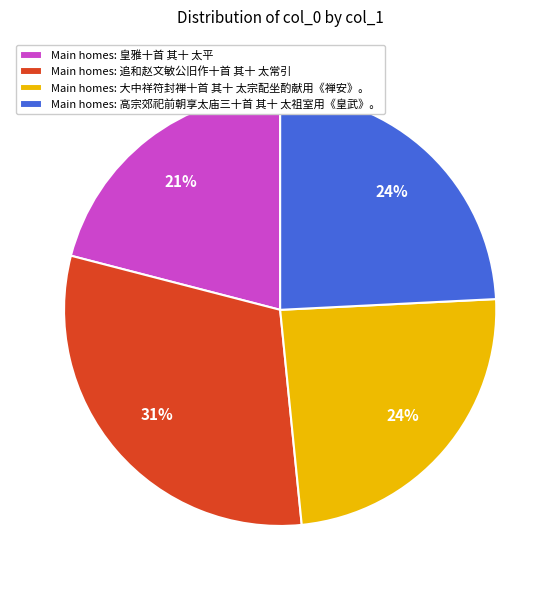

Which slice is the smallest?

Main homes: 皇雅十首 其十 太平